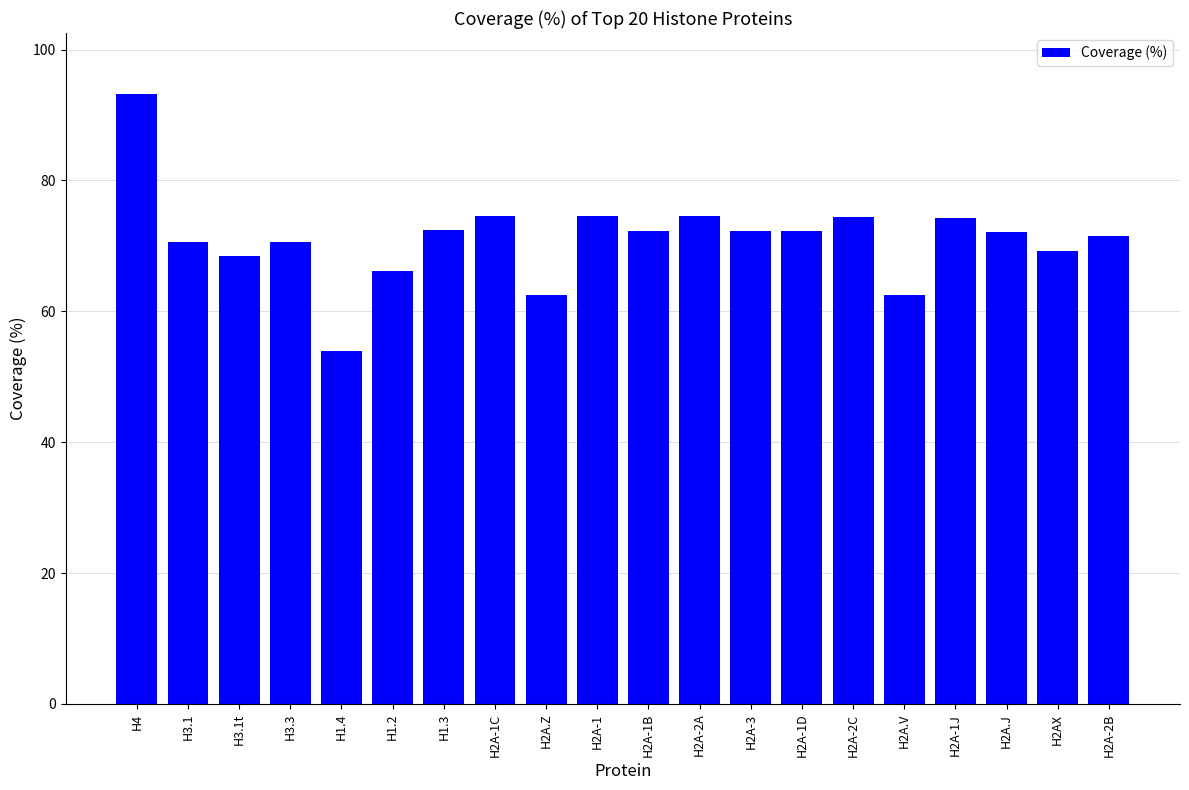

At which label does the data first exceed 72?

H4